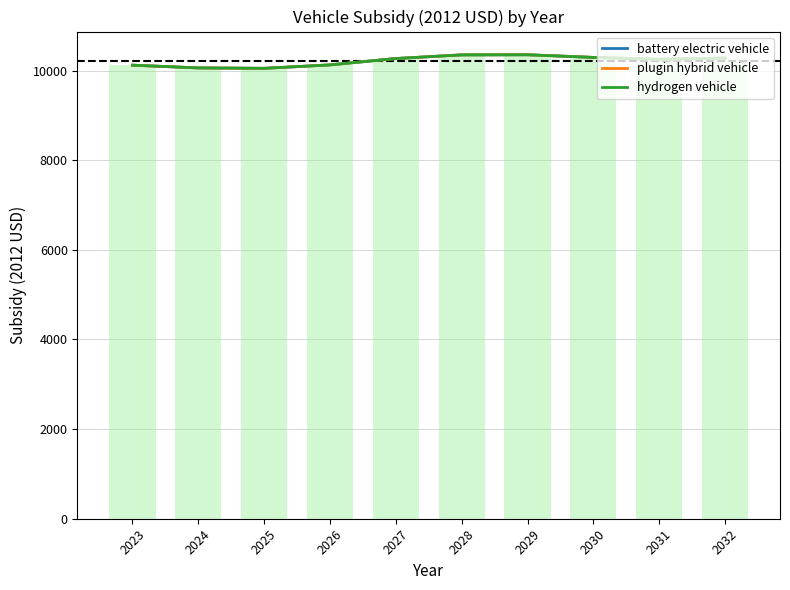

At 2025, list the series in order from smallest to largest.

battery electric vehicle, plugin hybrid vehicle, hydrogen vehicle